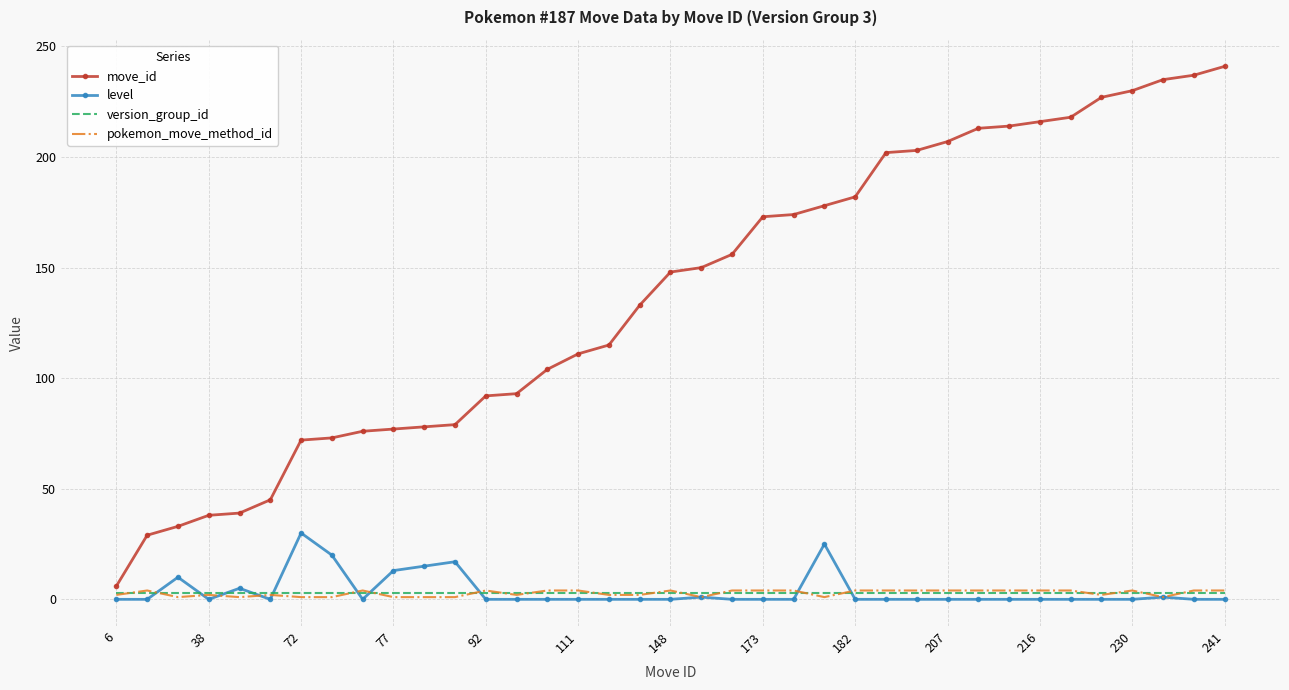

What is the greatest value displayed?

241